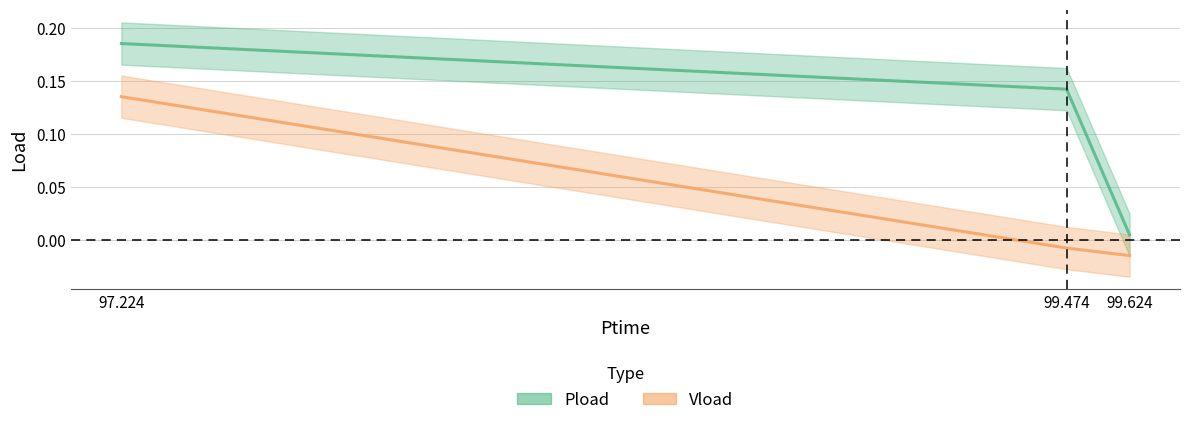

Which series changed the most between 99.474 and 99.624?

Pload